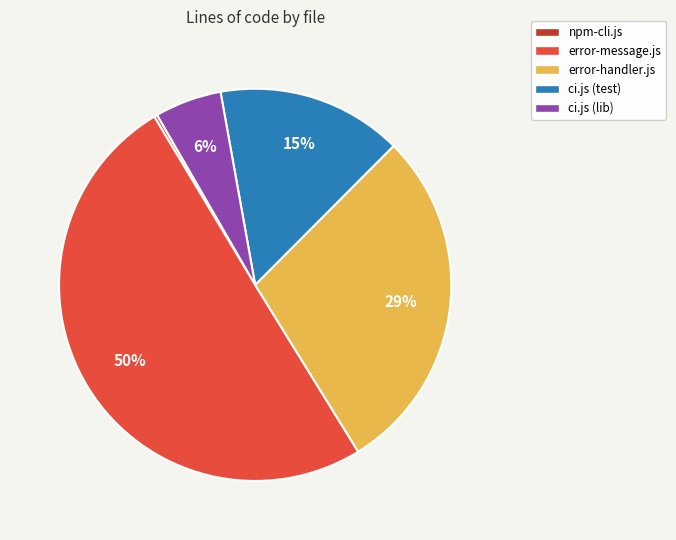

Combined, do ci.js (test) and error-message.js account for over 50%?

Yes